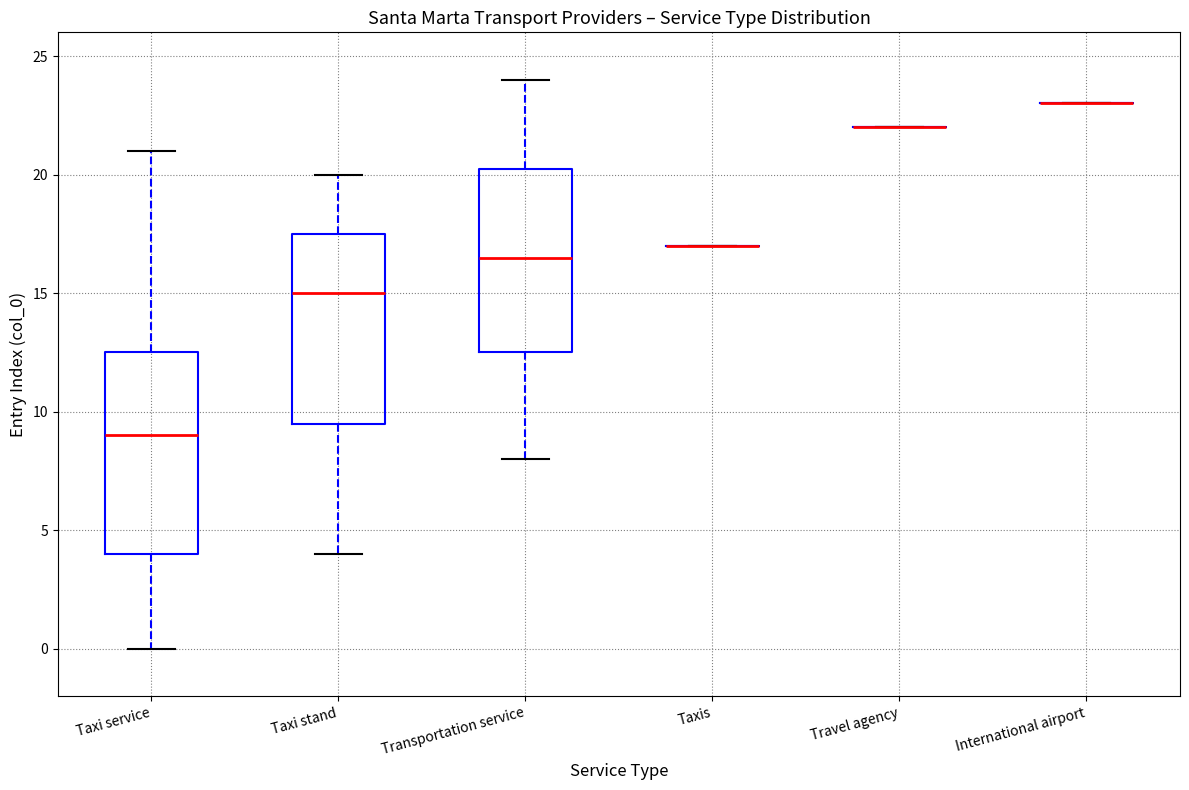

Reading left to right, read every box against the y-axis: the position of its median line, the range the box covers, and the ends of its whiskers. The values are not printed on the chart, so give them approximately, as read against the axis.

Taxi service: median 9.0, box 4.0 to 12.5, whiskers 0.0 to 21.0
Taxi stand: median 15.0, box 9.5 to 17.5, whiskers 4.0 to 20.0
Transportation service: median 16.5, box 12.5 to 20.5, whiskers 8.0 to 24.0
Taxis: box collapsed to a line at 17.0, whiskers 17.0 to 17.0
Travel agency: box collapsed to a line at 22.0, whiskers 22.0 to 22.0
International airport: box collapsed to a line at 23.0, whiskers 23.0 to 23.0